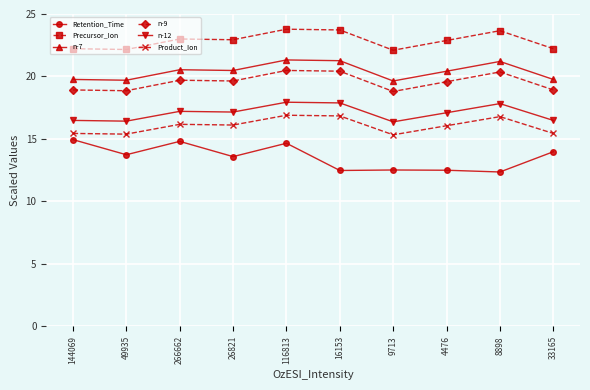

Between 116813 and 16153, which series saw the biggest shift?

Retention_Time